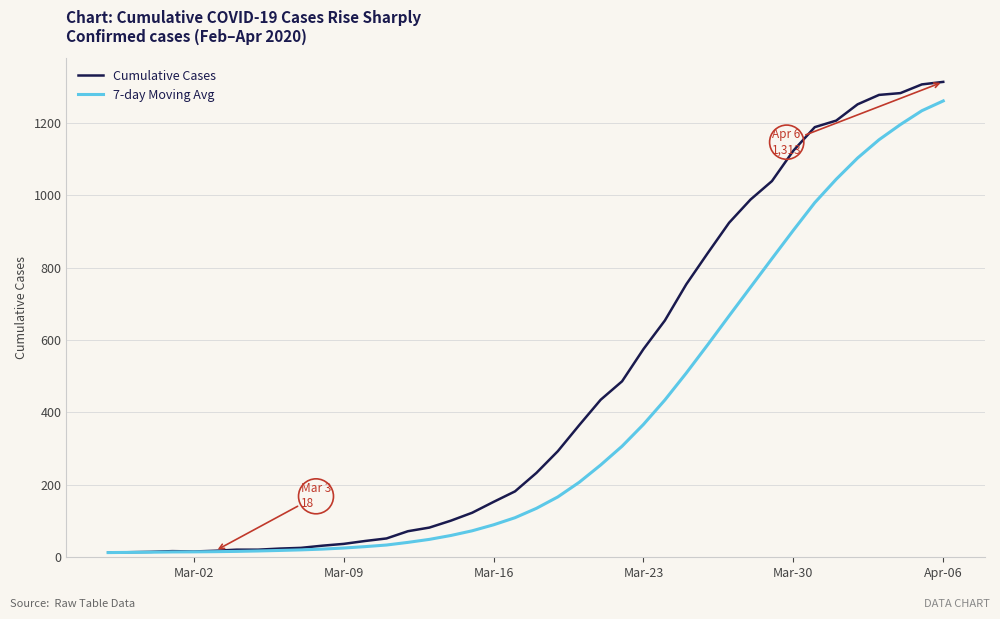

Which series has the largest range (max minus min)?

Cumulative Cases